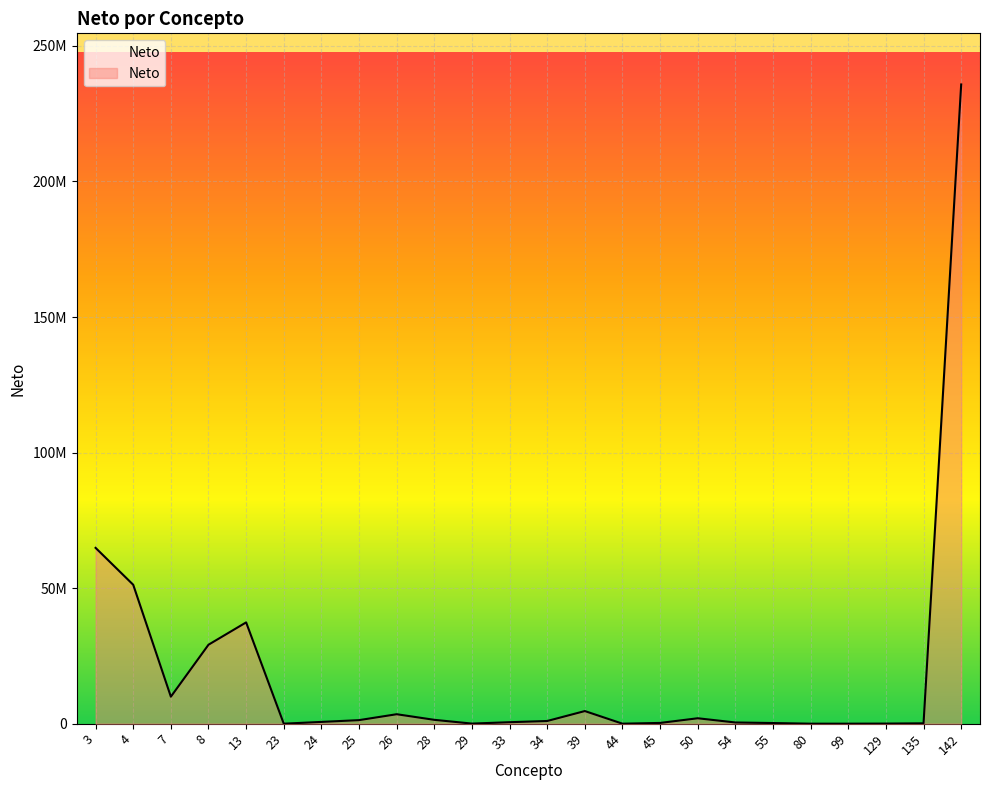

Does the chart have visible grid lines?

Yes